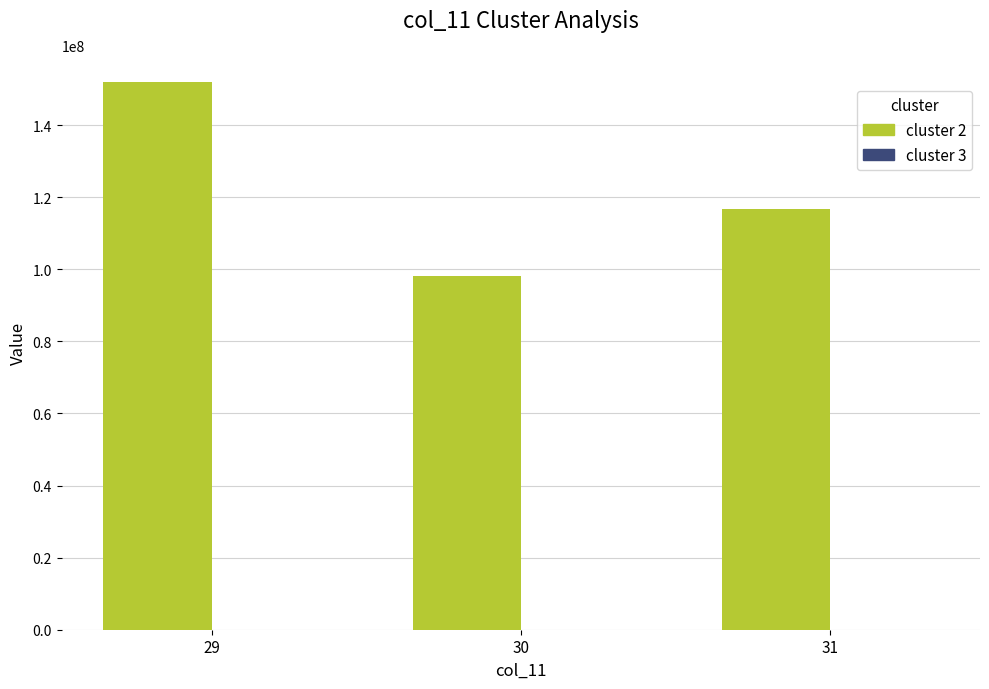

What is the maximum value shown in the chart?

151908041.6